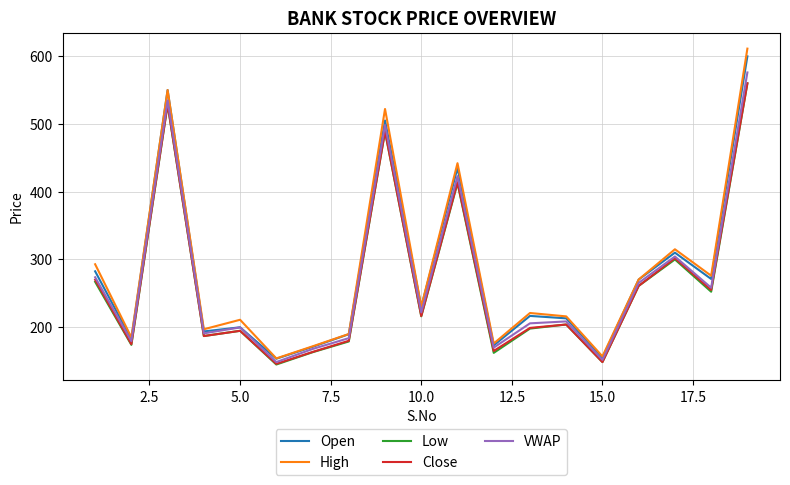

True or false: Open and Close cross at least once.

False